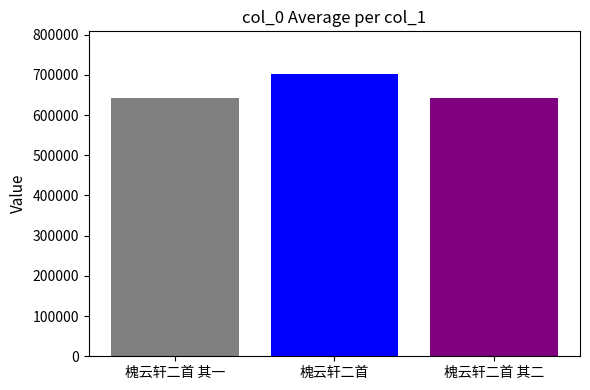

What position from the left is 槐云轩二首 其二?

3